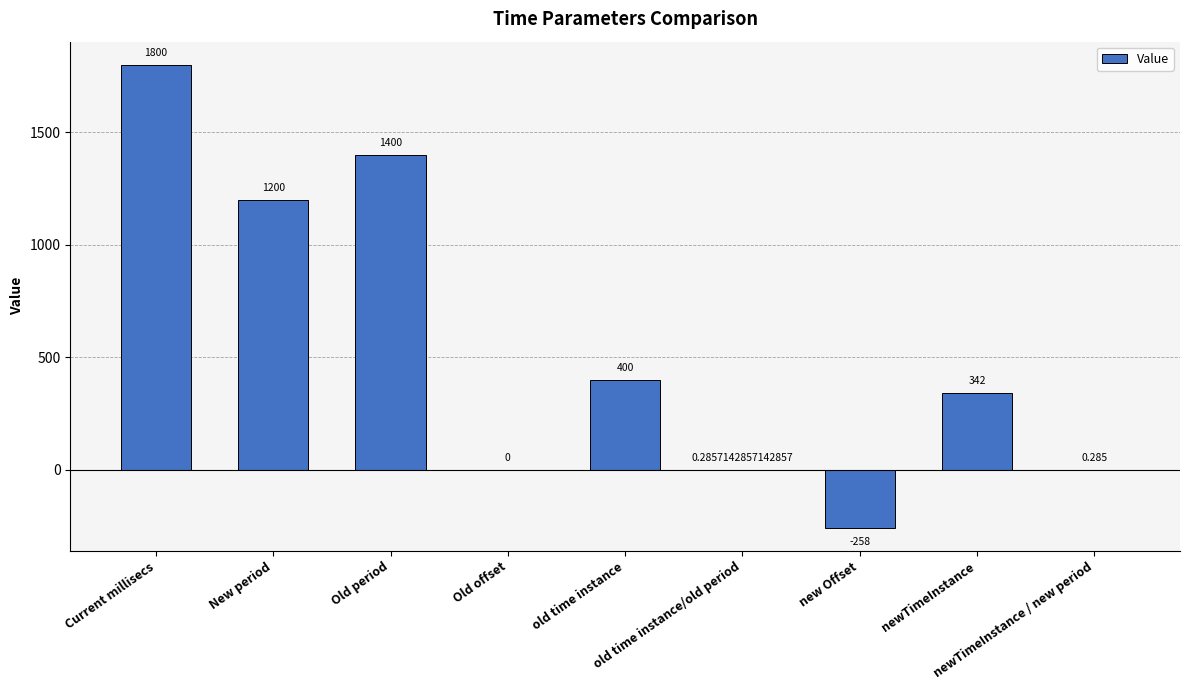

Is it true that the value at newTimeInstance is 98.8?

False